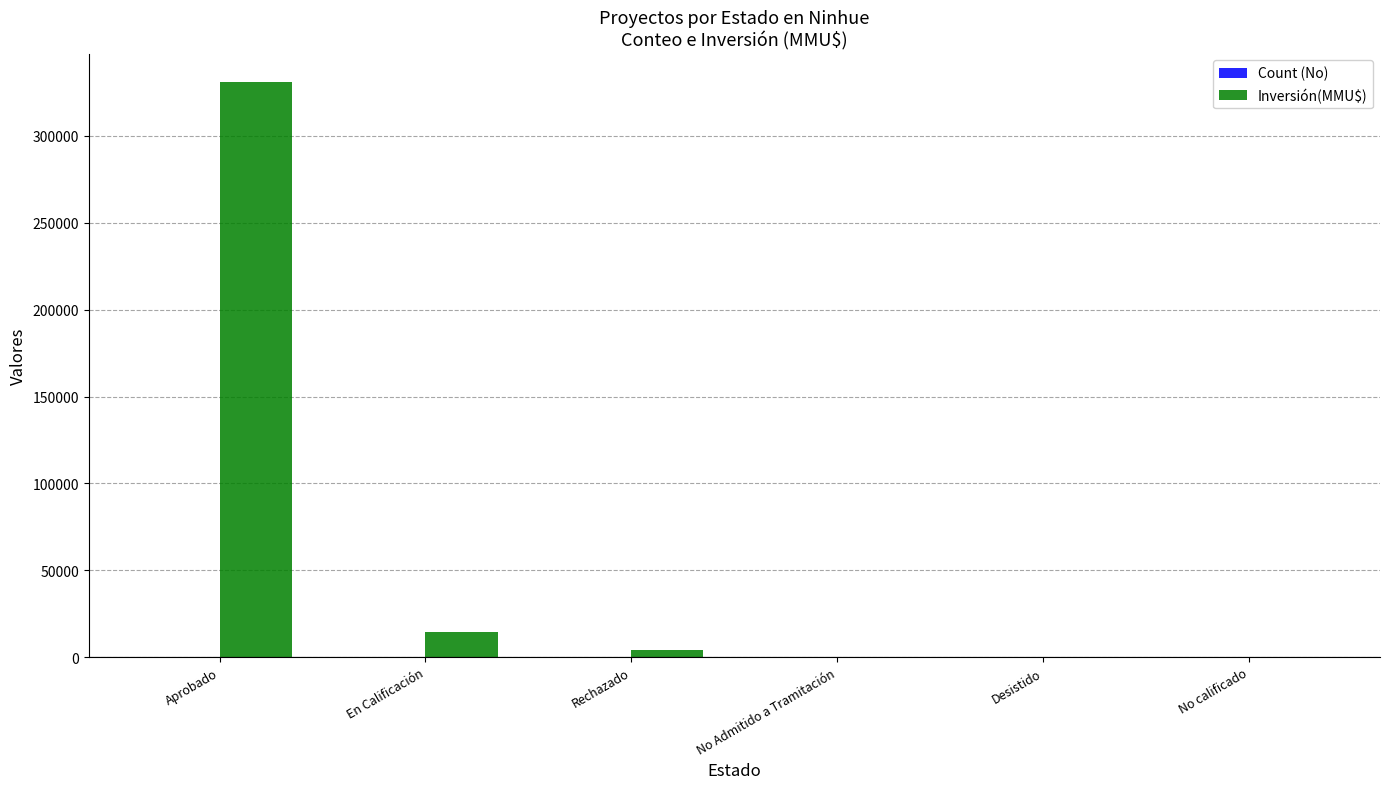

Which series has the largest total across all categories?

Inversión(MMU$)